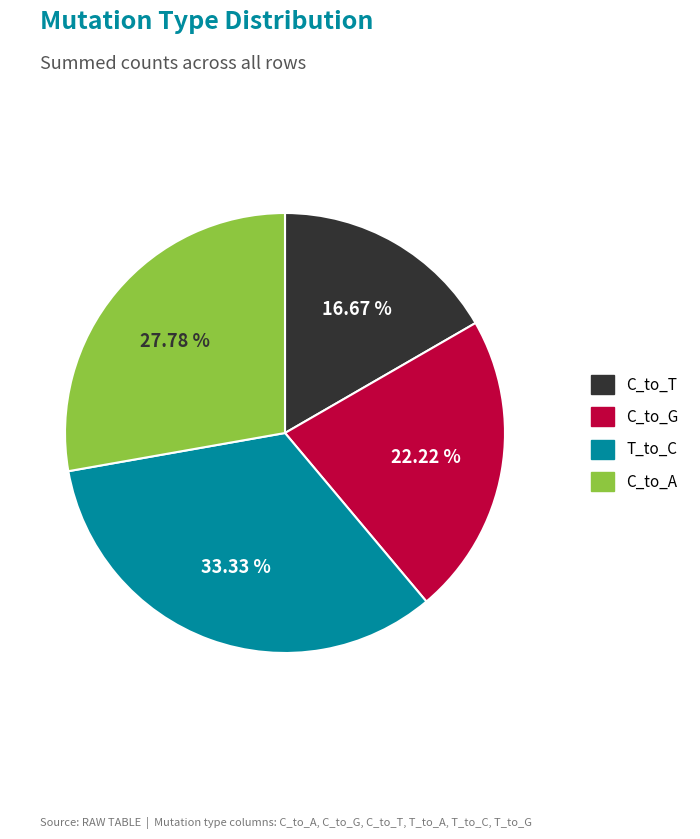

Is there any slice that represents more than half of the pie?

No